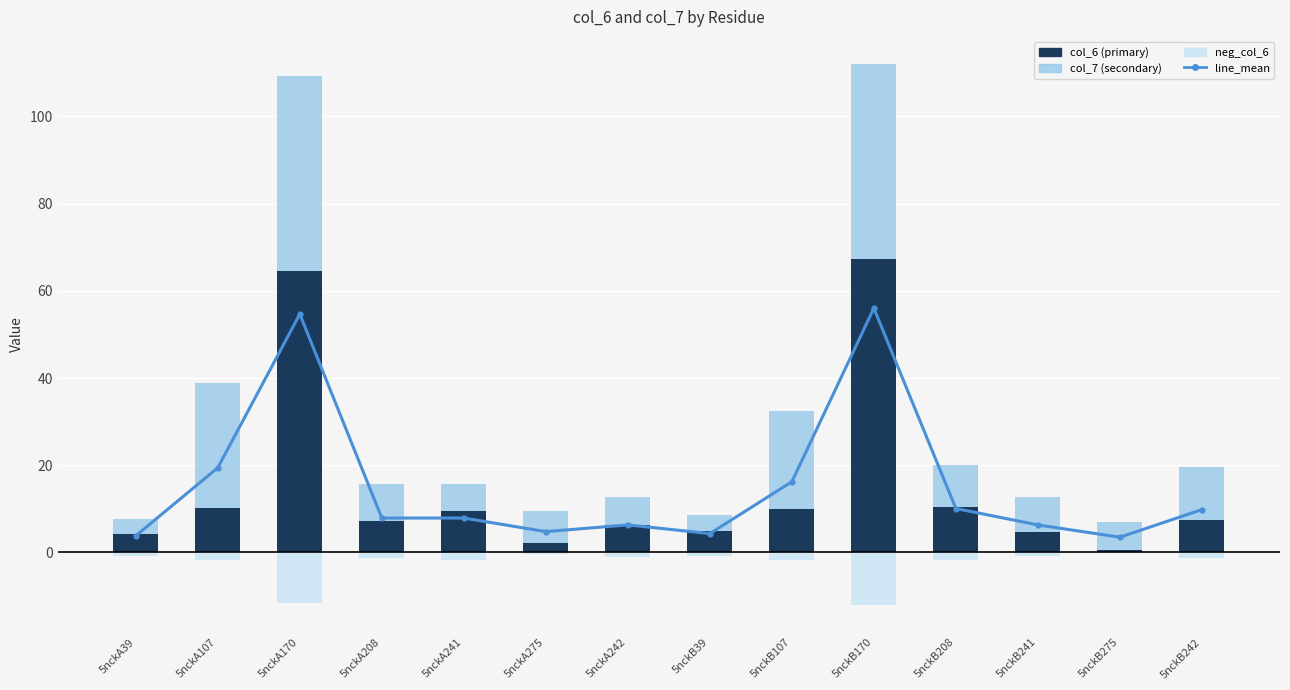

Which category has the highest value in the line_mean series?

5nckB170